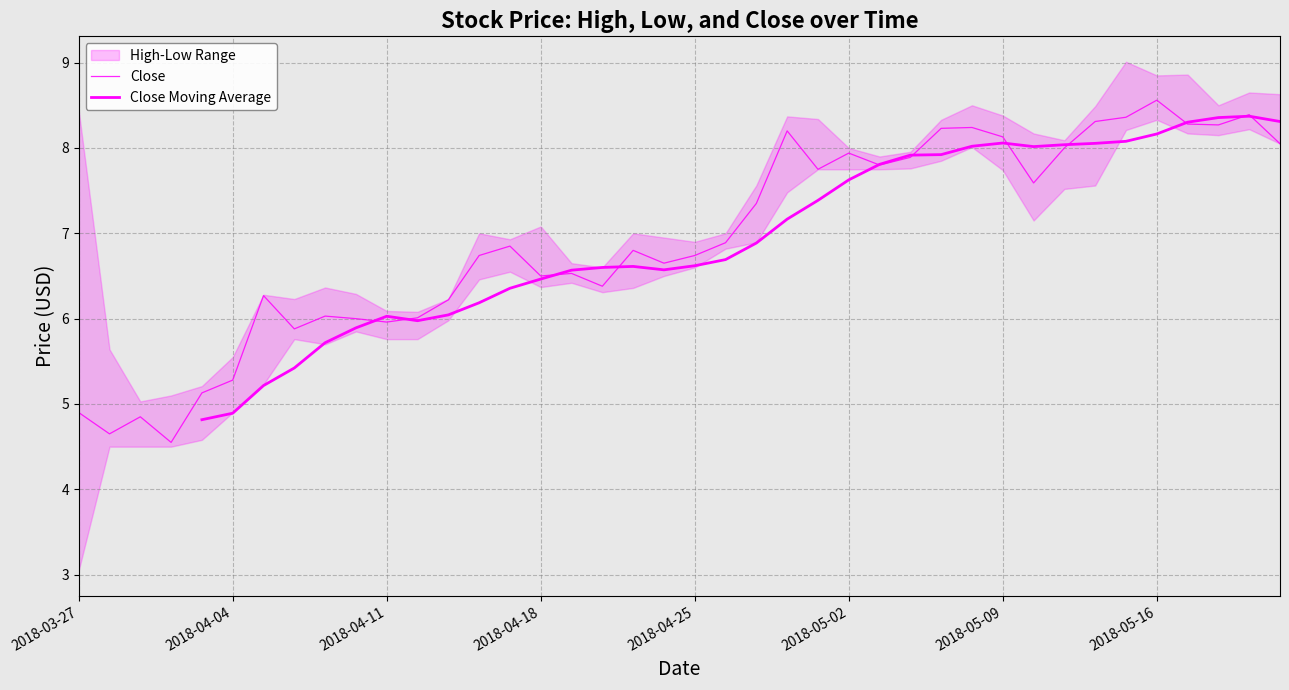

Between 8 and 23, which is larger?

23